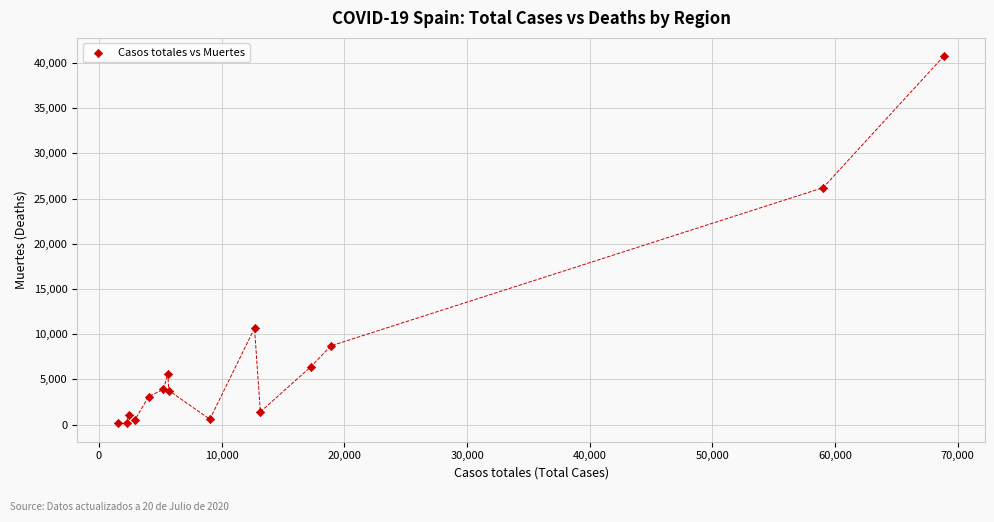

What Y value in the scatter plot is closest to 20442?

26203